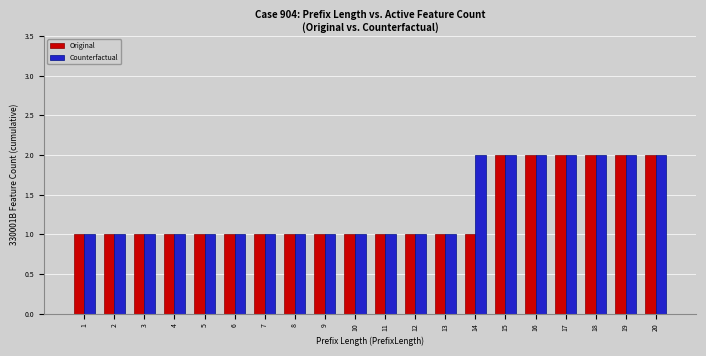

Rank the series by their average value, from lowest to highest.

Original, Counterfactual